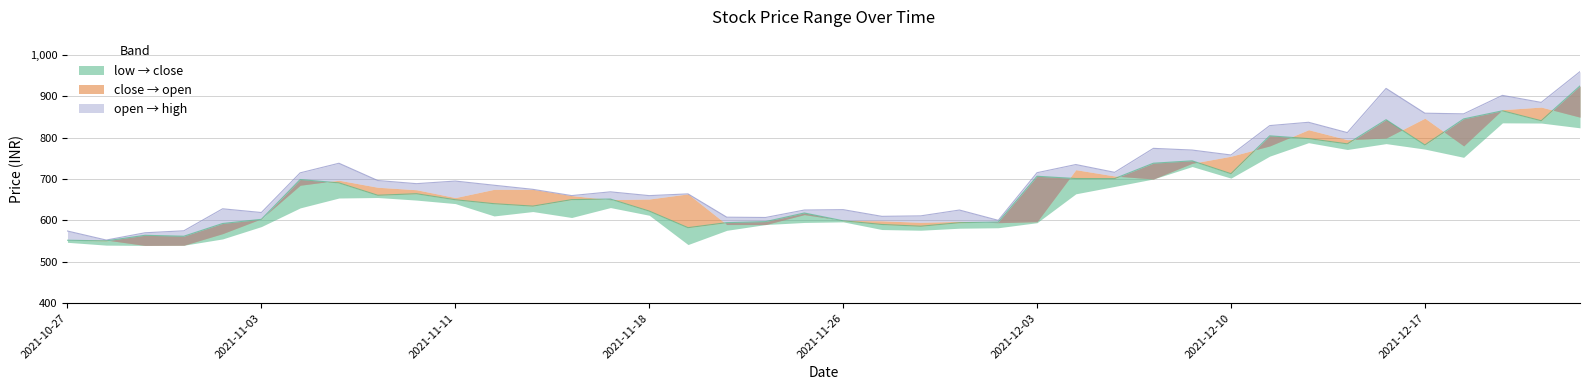

True or false: close has a value of 690.6 at 2021-11-08.

True